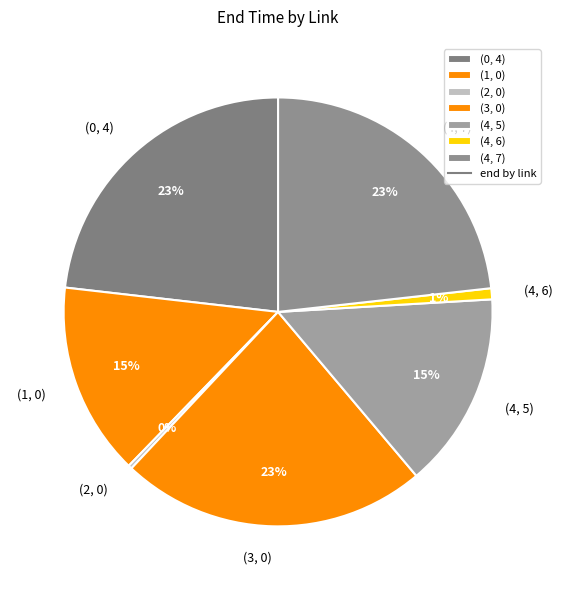

To the nearest percent, what portion does (4, 6) represent?

1%